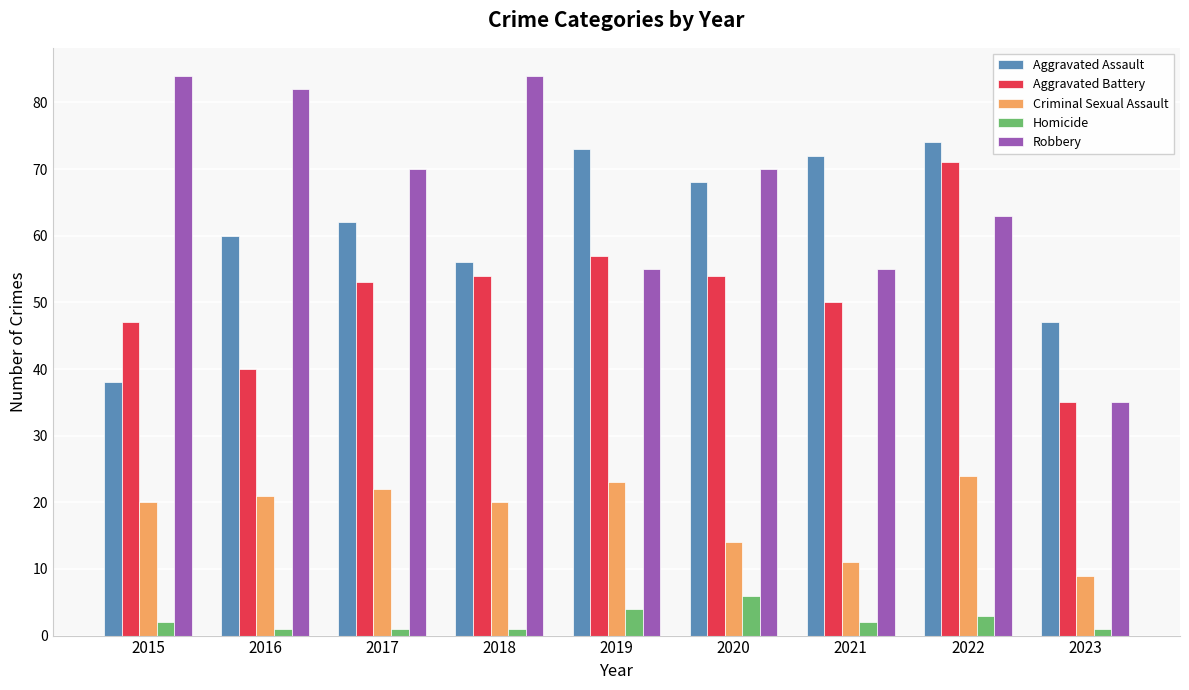

Reading left to right, extract all data points from this chart.

Aggravated Assault: 38	60	62	56	73	68	72	74	47
Aggravated Battery: 47	40	53	54	57	54	50	71	35
Criminal Sexual Assault: 20	21	22	20	23	14	11	24	9
Homicide: 2	1	1	1	4	6	2	3	1
Robbery: 84	82	70	84	55	70	55	63	35